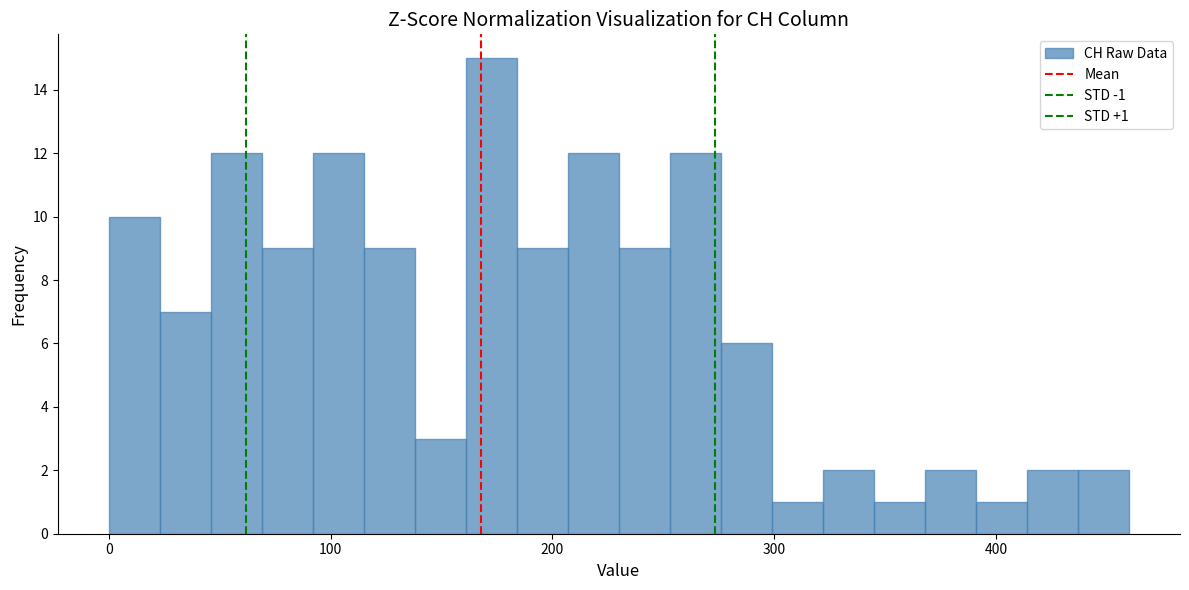

Read against the x-axis, roughly where is the centre of the tallest bar?

170